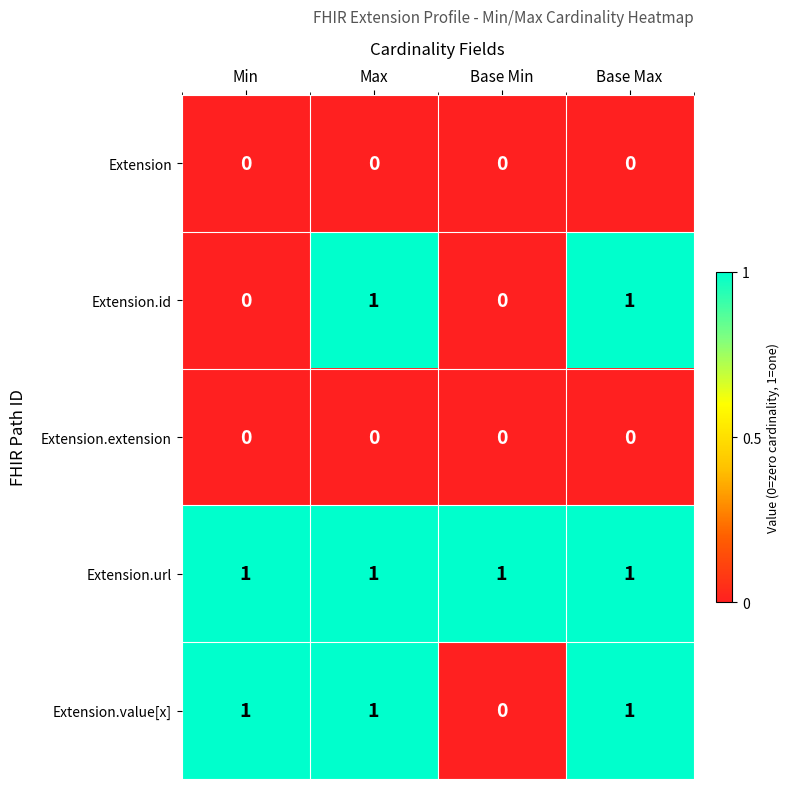

What is the sum of all Extension.value[x] values?

3